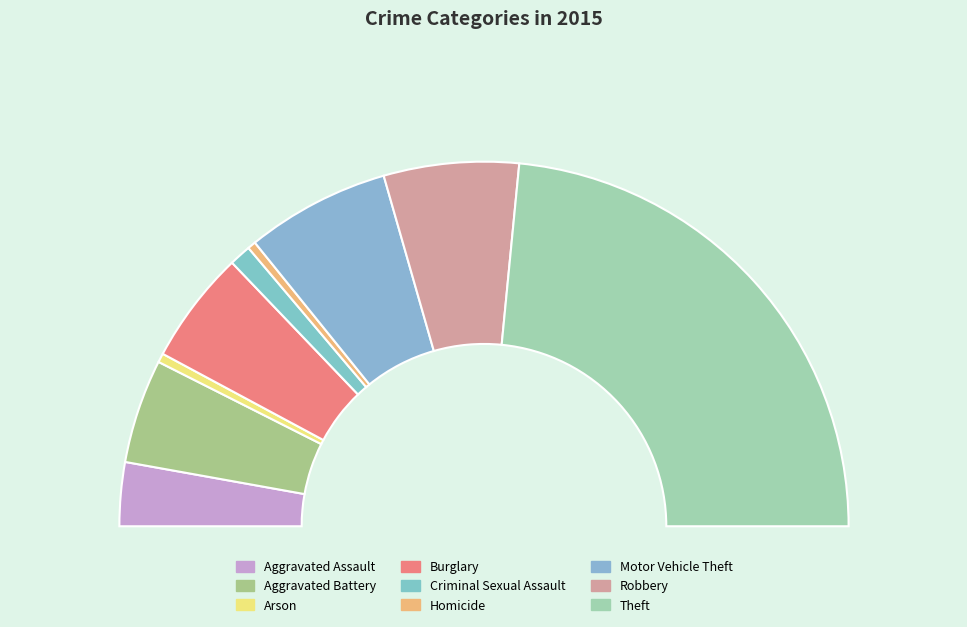

Rank the categories by value from highest to lowest.

Theft, Motor Vehicle Theft, Robbery, Burglary, Aggravated Battery, Aggravated Assault, Criminal Sexual Assault, Arson, Homicide